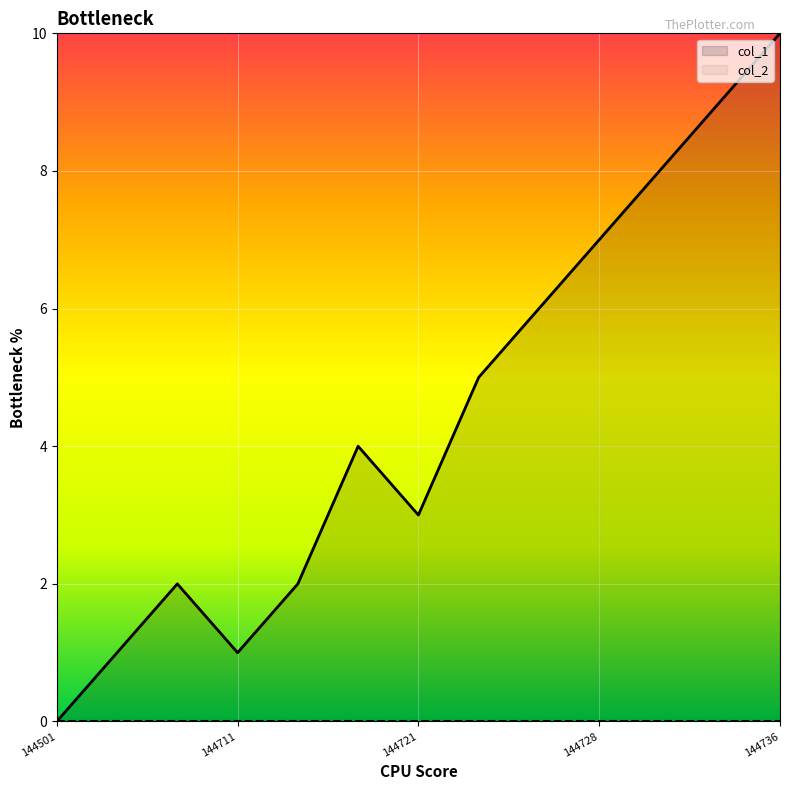

What is the greatest value displayed?

10